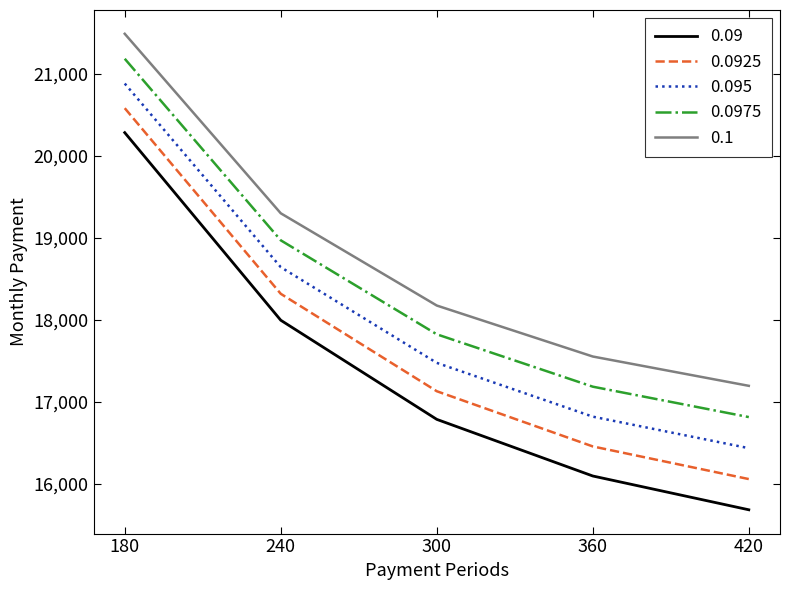

True or false: 0.0975 and 0.09 intersect in this chart.

False